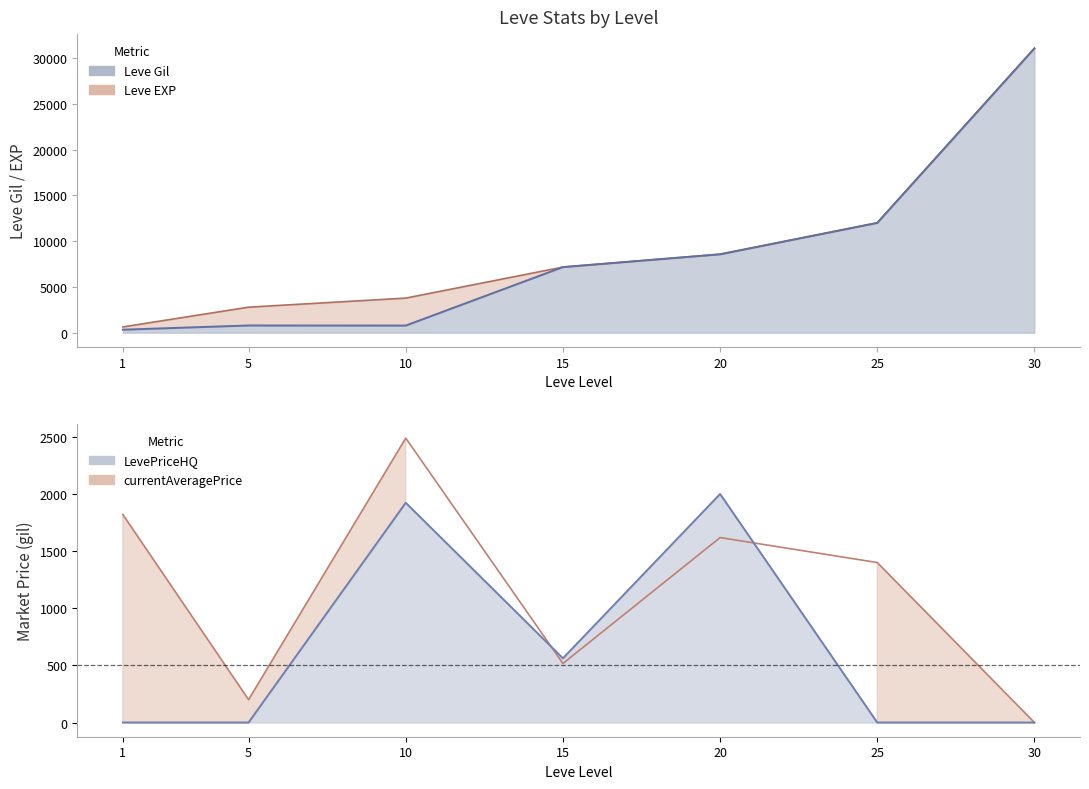

Where does the currentAveragePrice series first go above 1400?

1